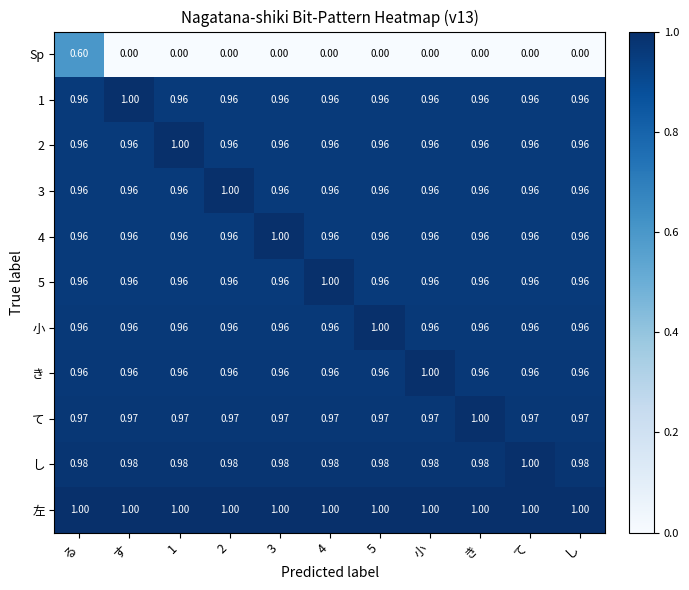

How many categories are shown in the chart?

11